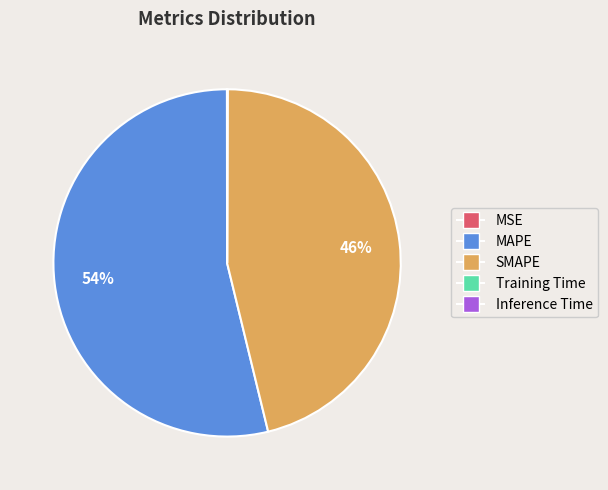

What is the largest slice in the pie chart?

MAPE